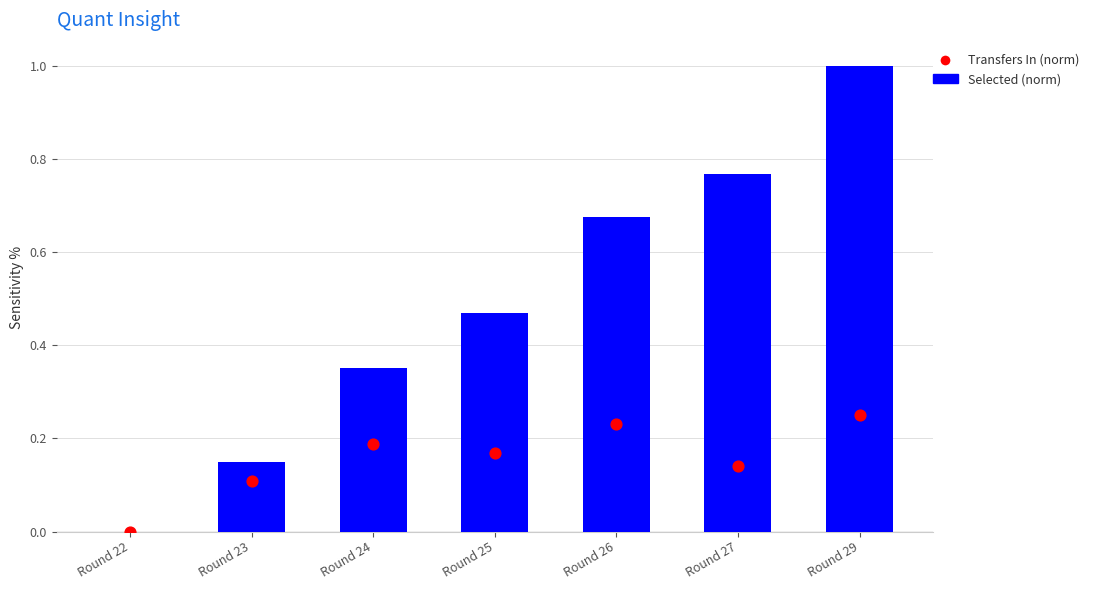

Which series contains the lowest Y value?

Selected (norm)